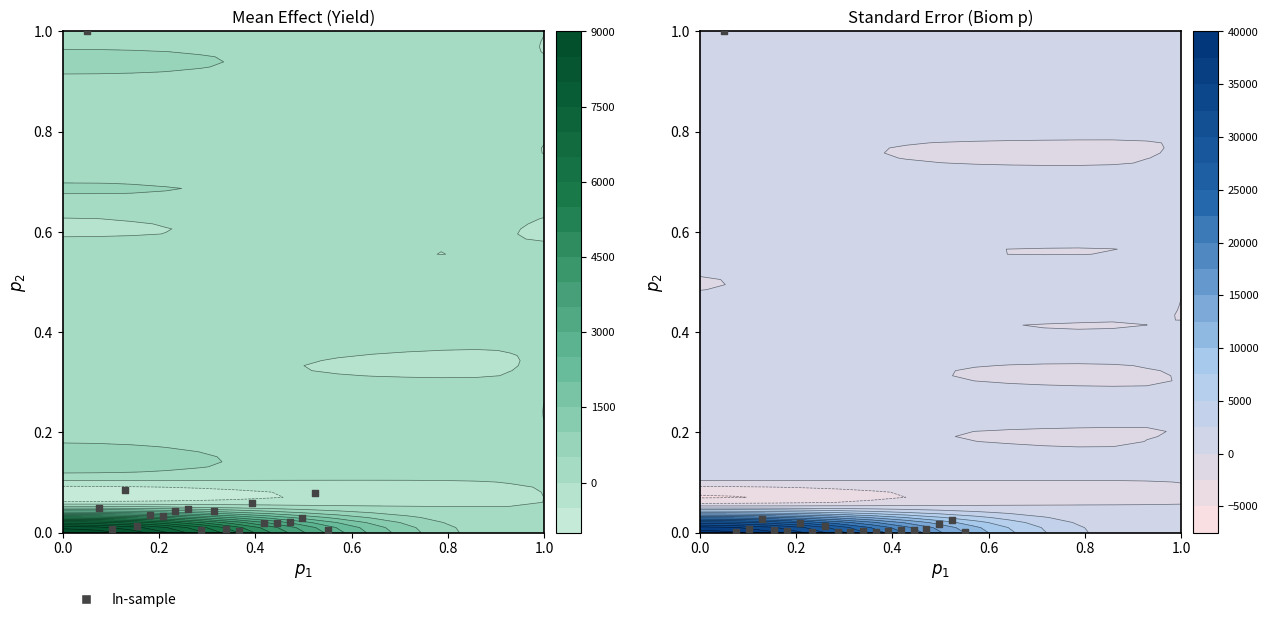

Is it true that the value at 15 is 0.0?

False